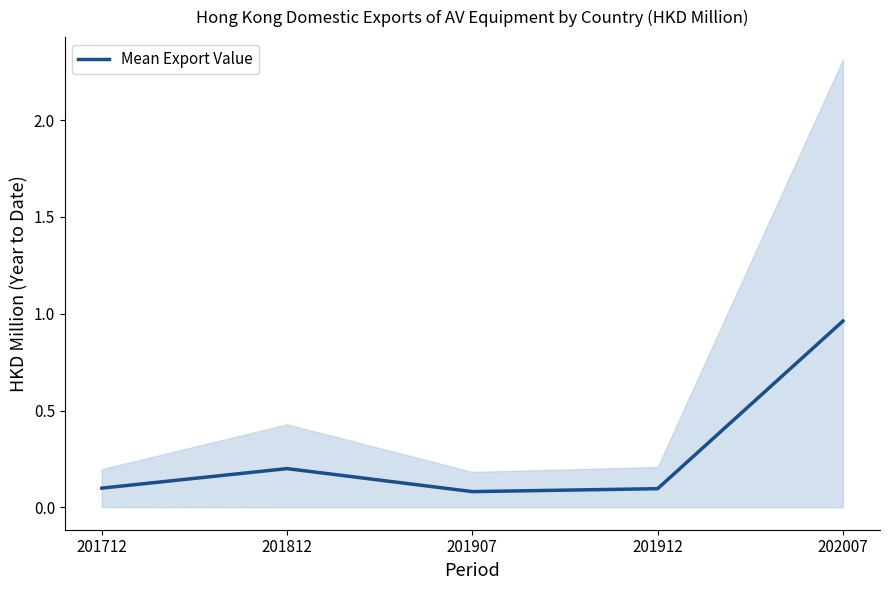

What is the sum of the values at 201907 and 201812?

0.3